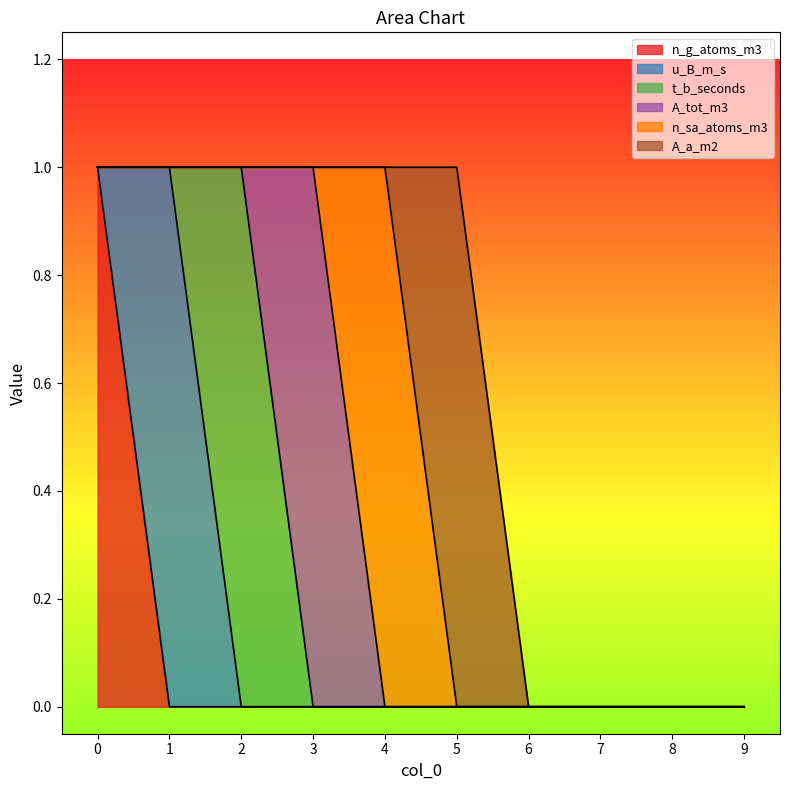

Which series changed the most between 3 and 9?

A_tot_m3